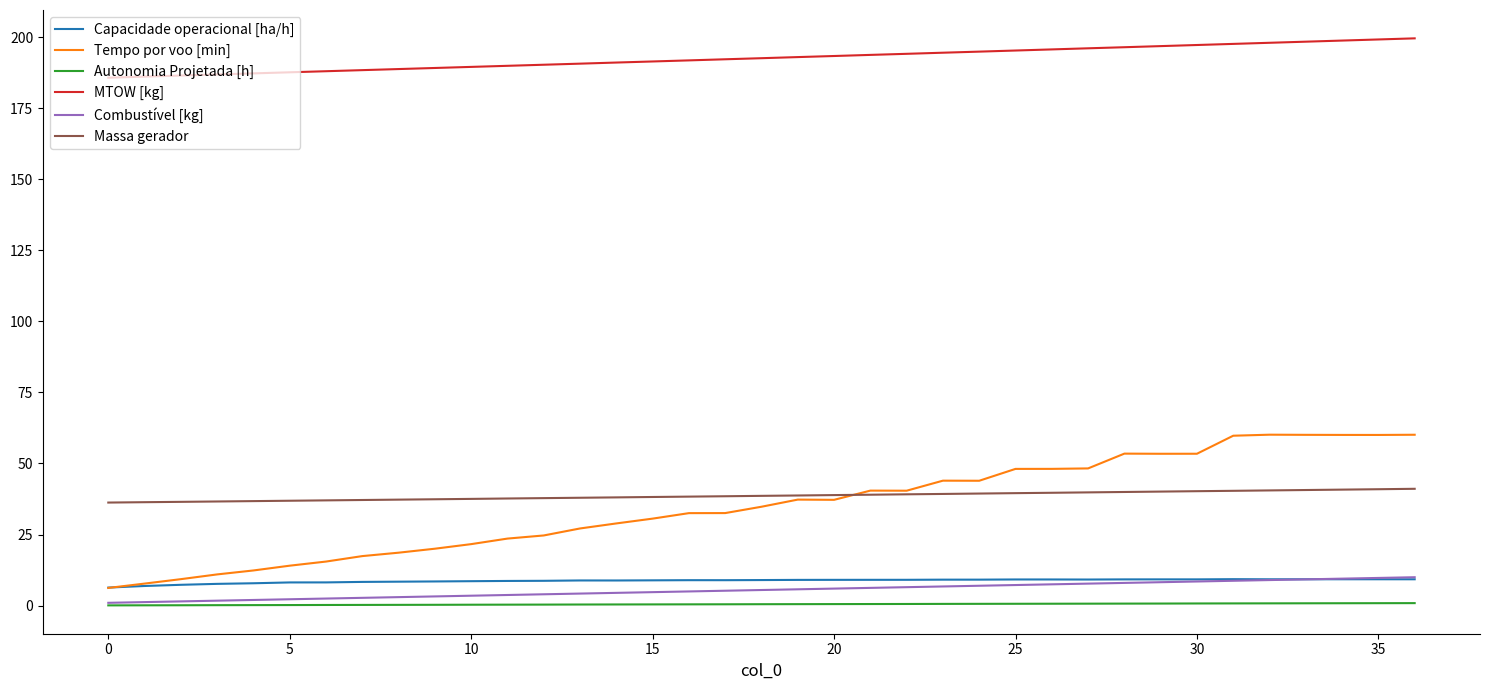

What is the maximum value for MTOW [kg]?

199.5